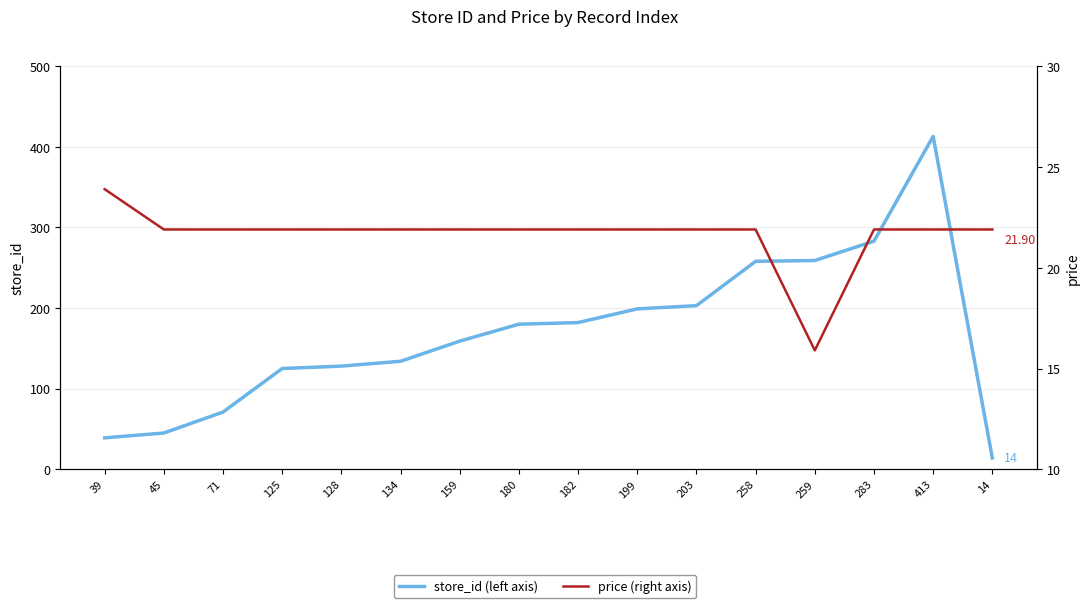

Rank the categories by price (right axis) value from lowest to highest.

259, 45, 71, 125, 128, 134, 159, 180, 182, 199, 203, 258, 283, 413, 14, 39